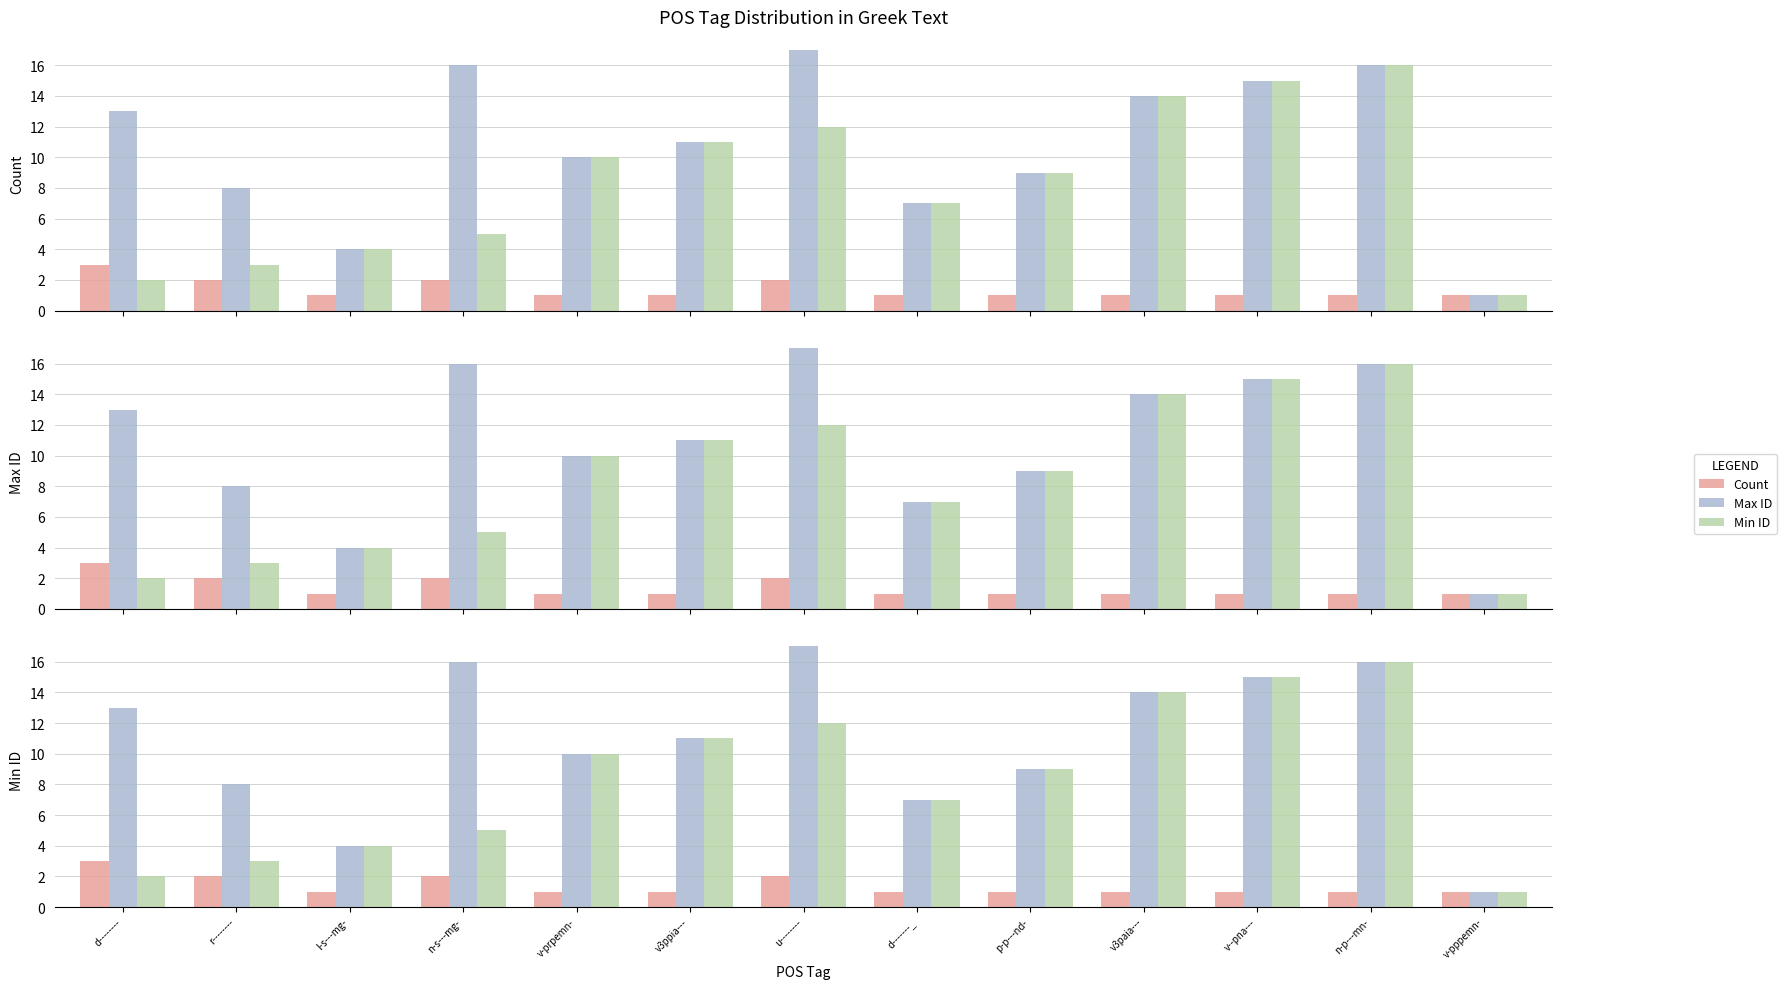

Which series has the widest spread of values?

Max ID